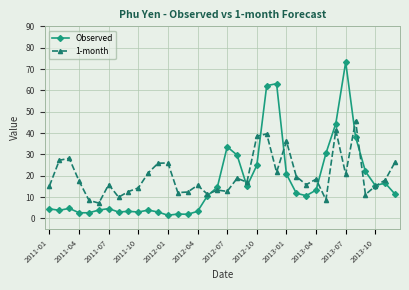

What are all the series names shown in the legend?

Observed, 1-month